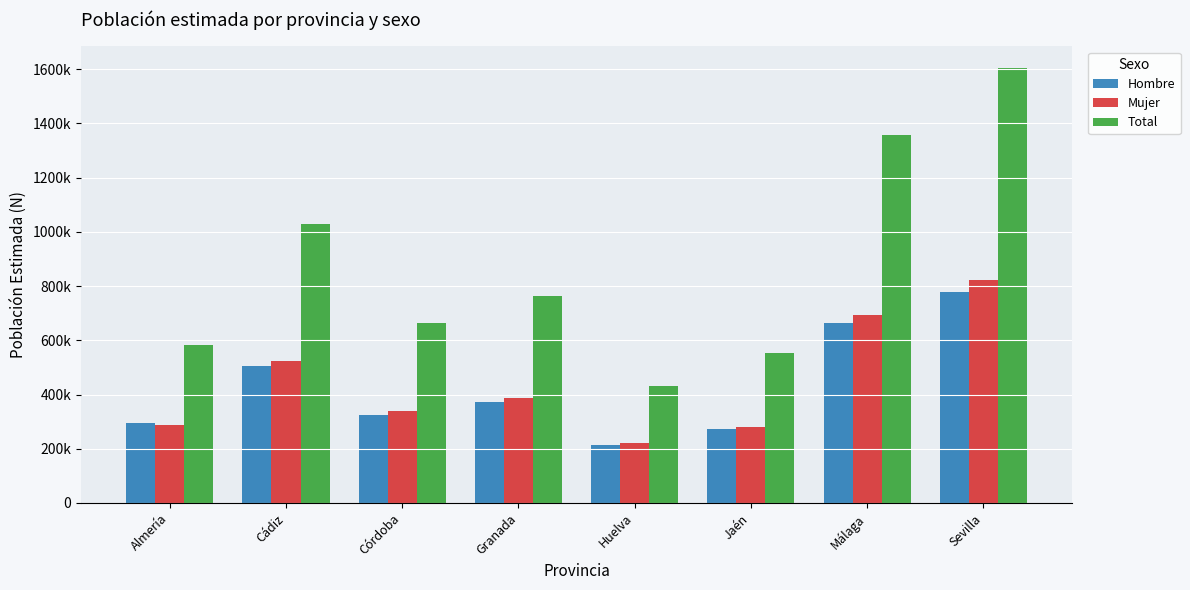

Are the bars horizontal?

No